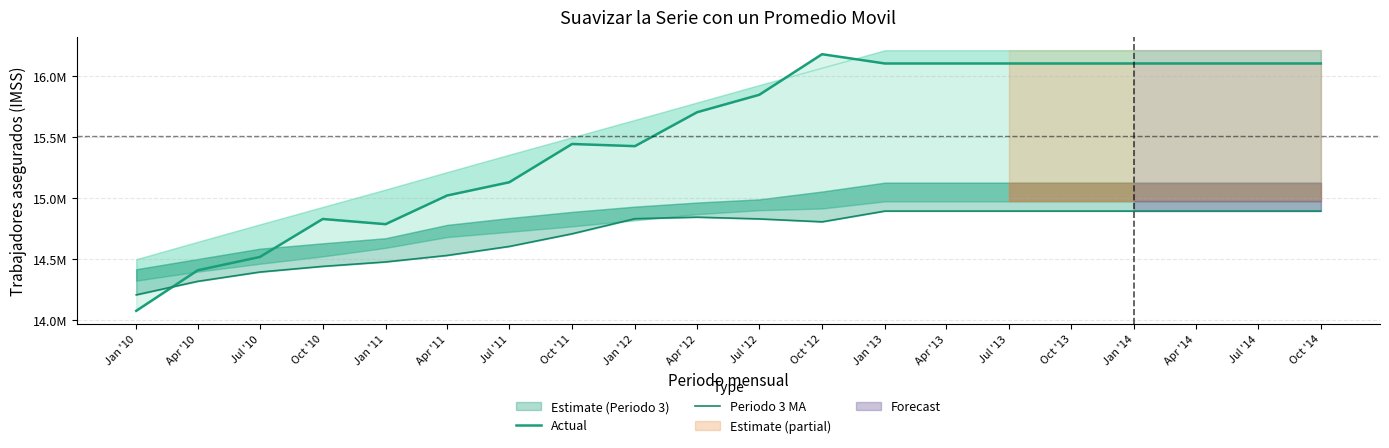

What is the label of the 2nd point from the right?

Jul '14